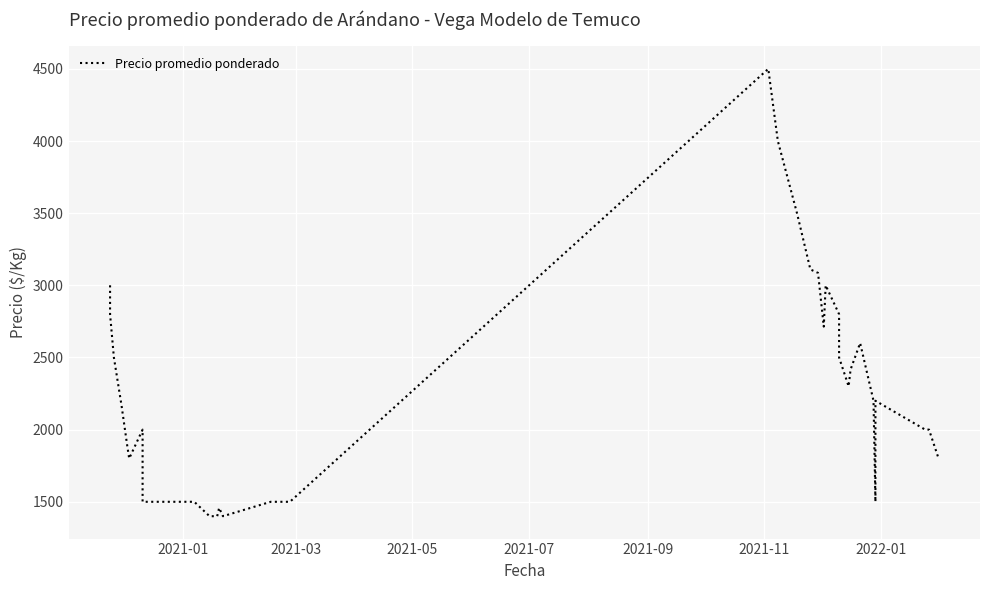

How many points are higher than both their immediate neighbors (excluding endpoints)?

6